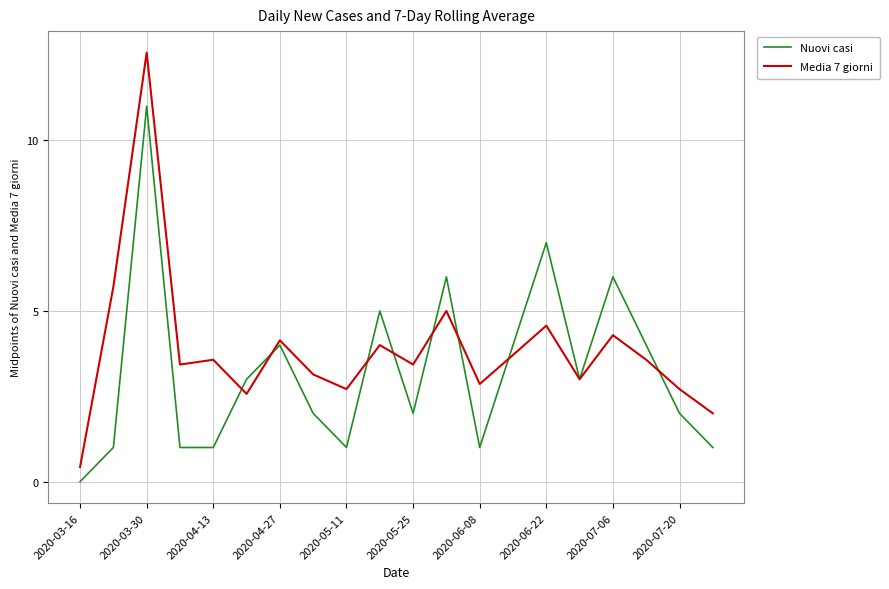

Which series has the largest total across all categories?

Media 7 giorni